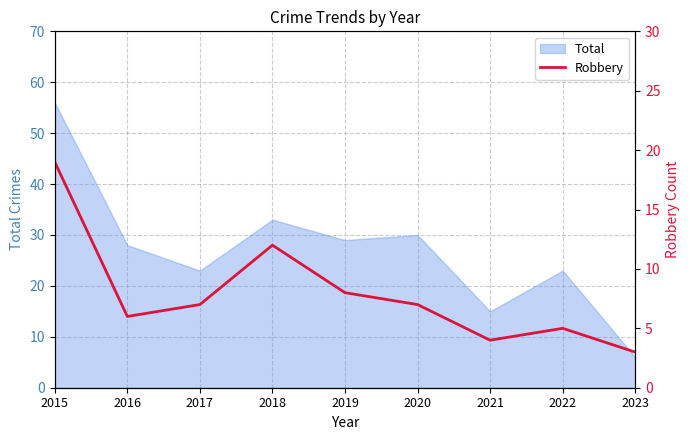

Which category has the highest value in the Total series?

2015